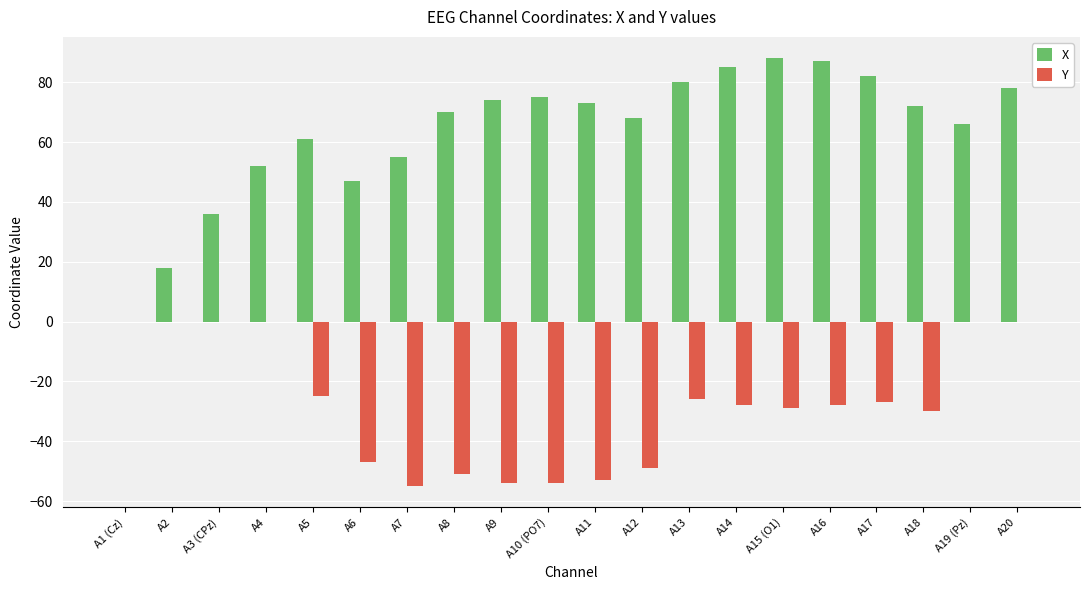

What is the average value of the X series?

63